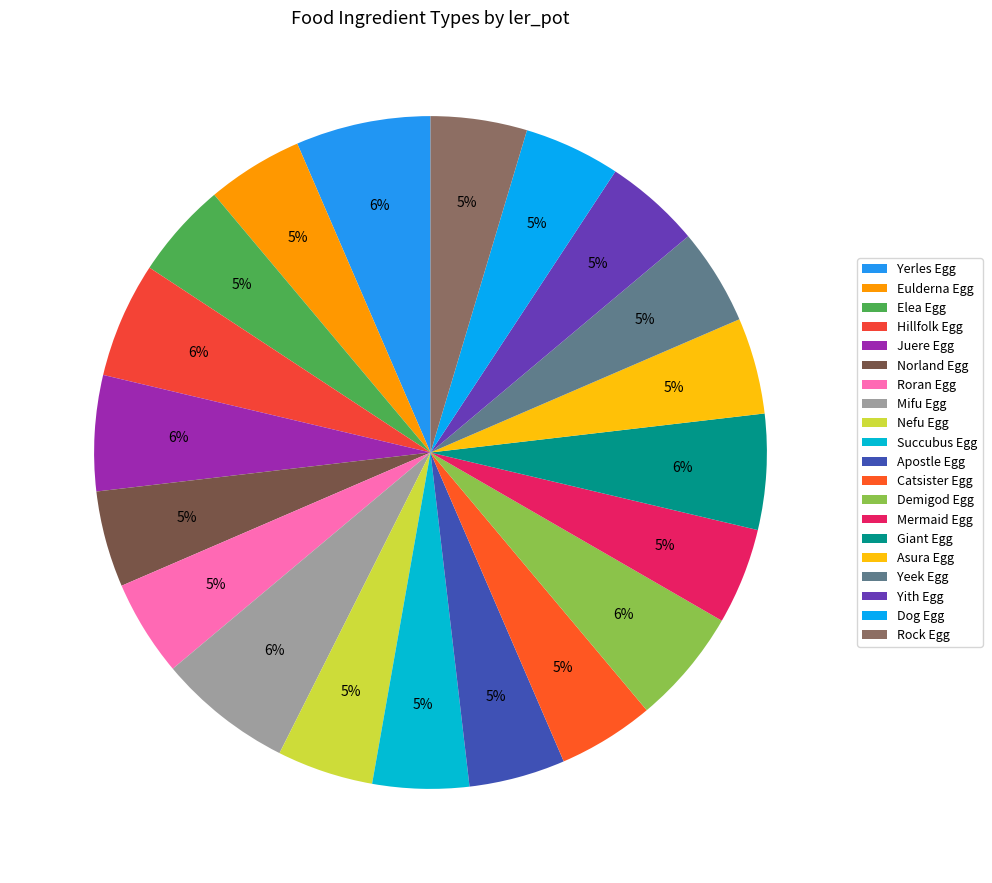

To the nearest percent, what percentage of the pie is Apostle Egg?

5%